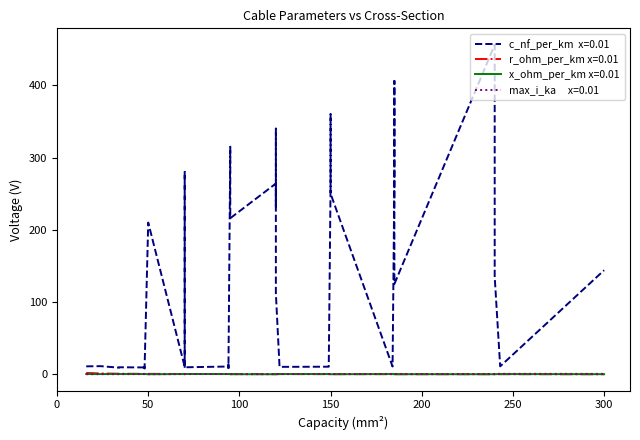

At which label does x_ohm_per_km reach its peak?

37